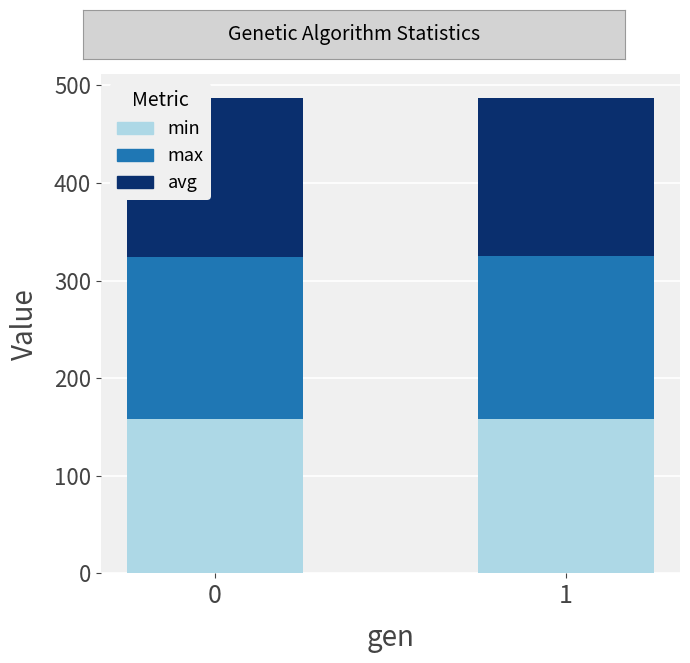

What is the sum of all min values?

316.7